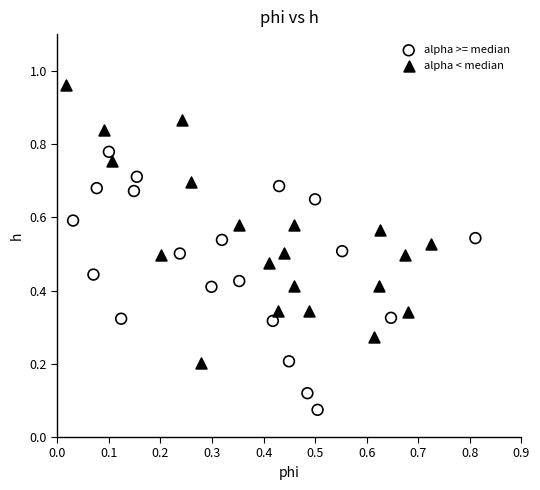

Which series has the largest Y range (max minus min)?

alpha < median